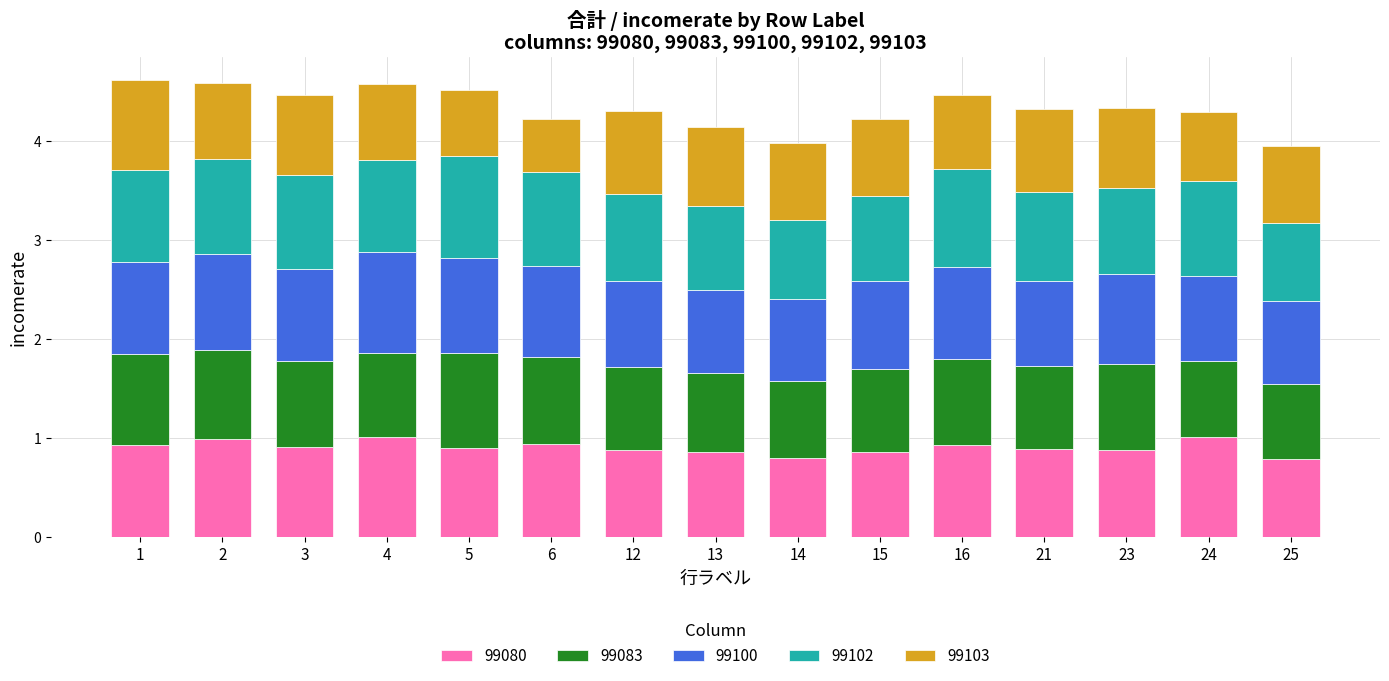

True or false: 99080 has a value of 1.4 at 12.

False